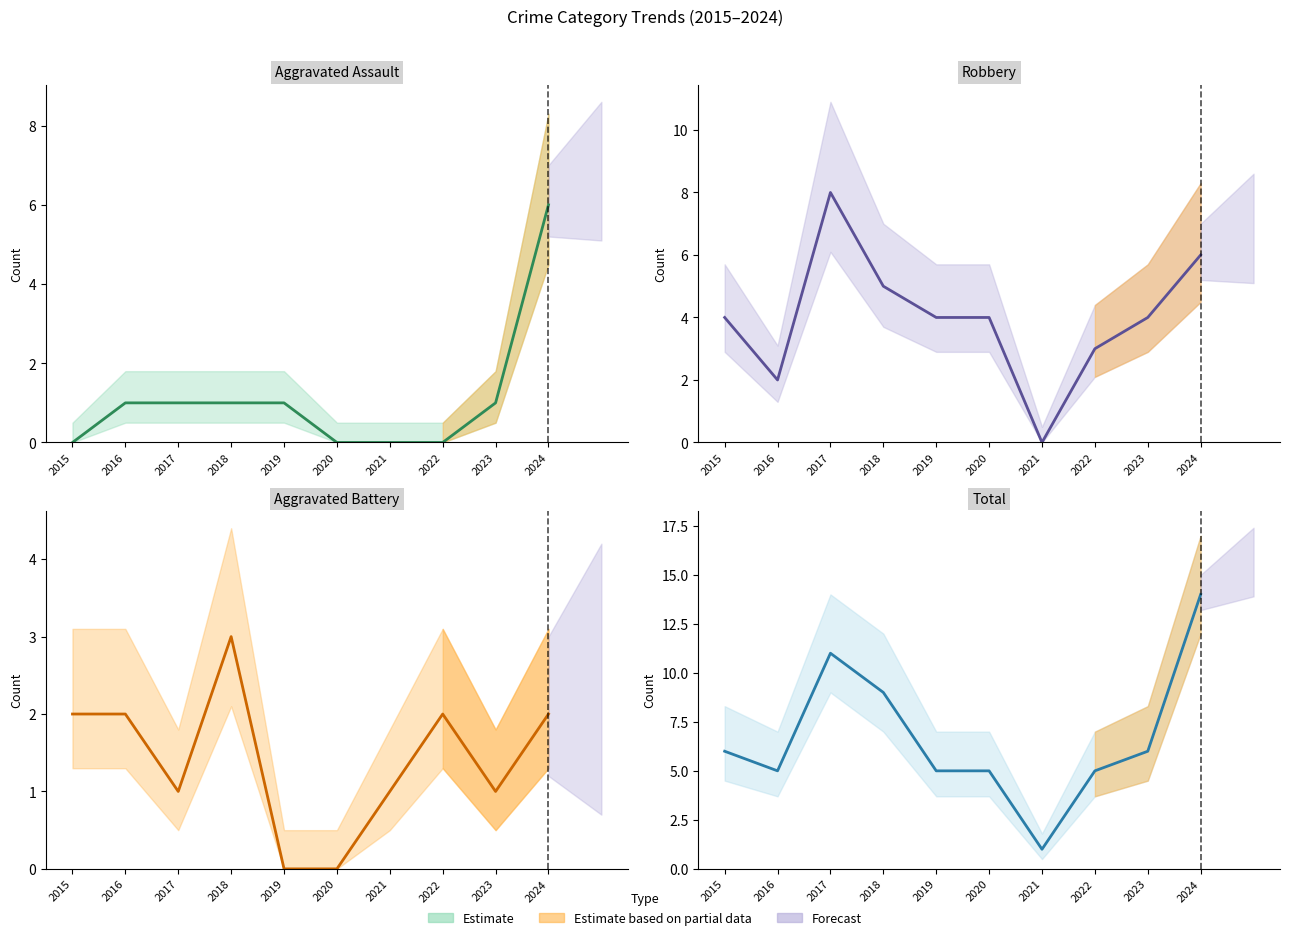

At 2019, list the series in order from largest to smallest.

Total (line), Robbery (line), Aggravated Assault (line), Aggravated Battery (line)